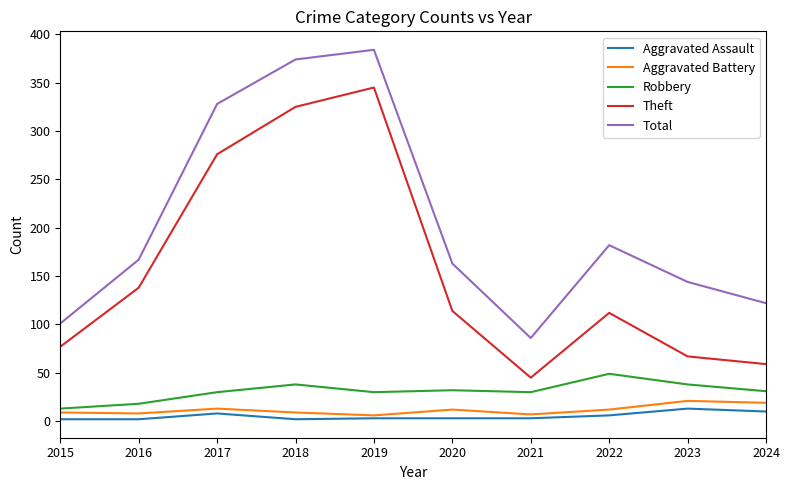

What is the total value across all series at 2021?

171